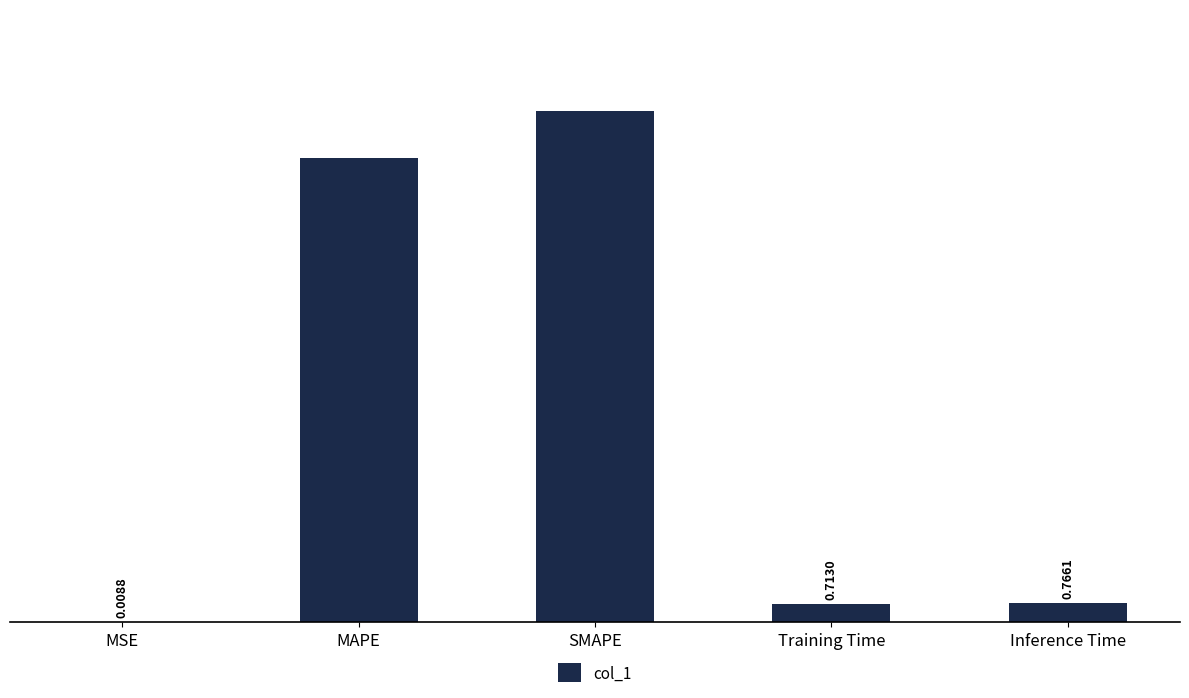

What is the sum of all values?

40.3